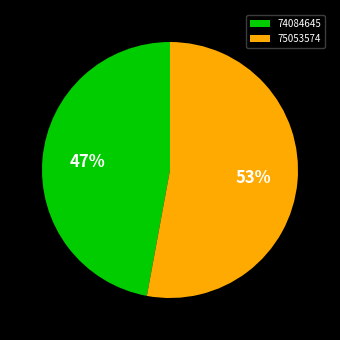

What is the ratio of the value at 75053574 to the value at 74084645?

1.1